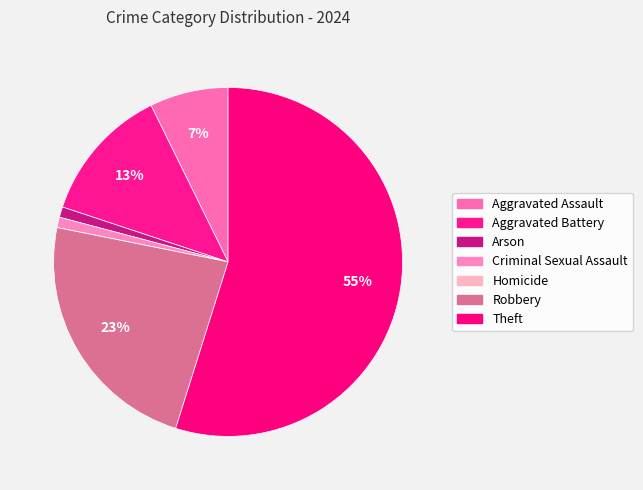

Count the number of slices in the pie.

7